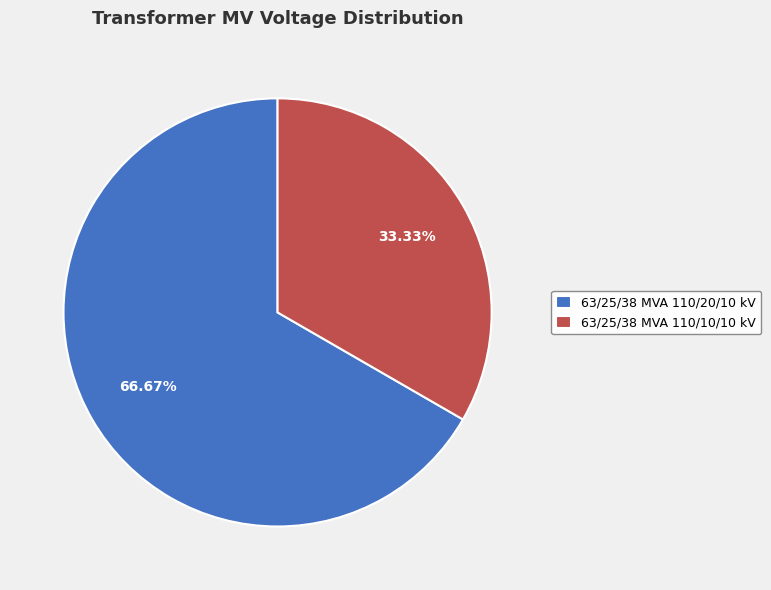

Is the sum of 63/25/38 MVA 110/20/10 kV and 63/25/38 MVA 110/10/10 kV greater than half?

Yes